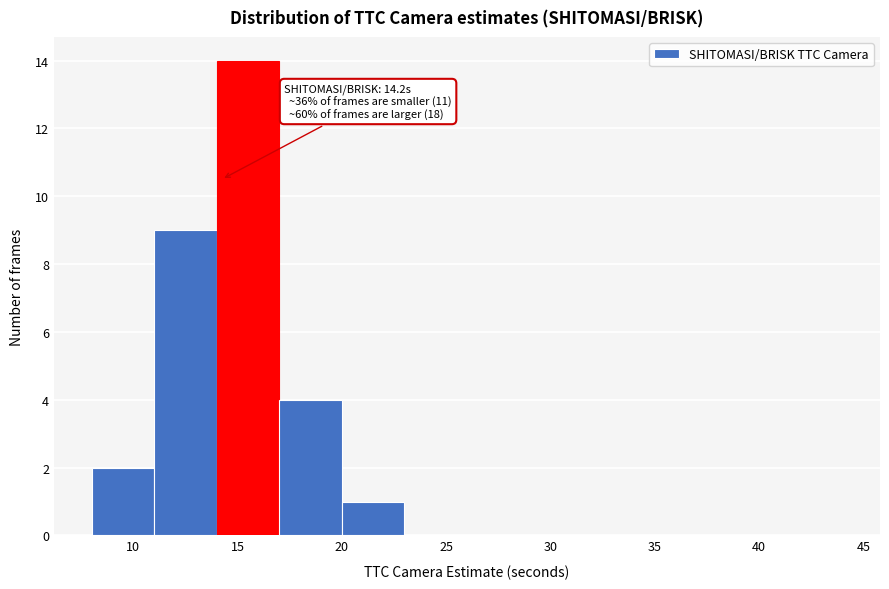

Over which range of the x-axis is the bar tallest?

14 to 17